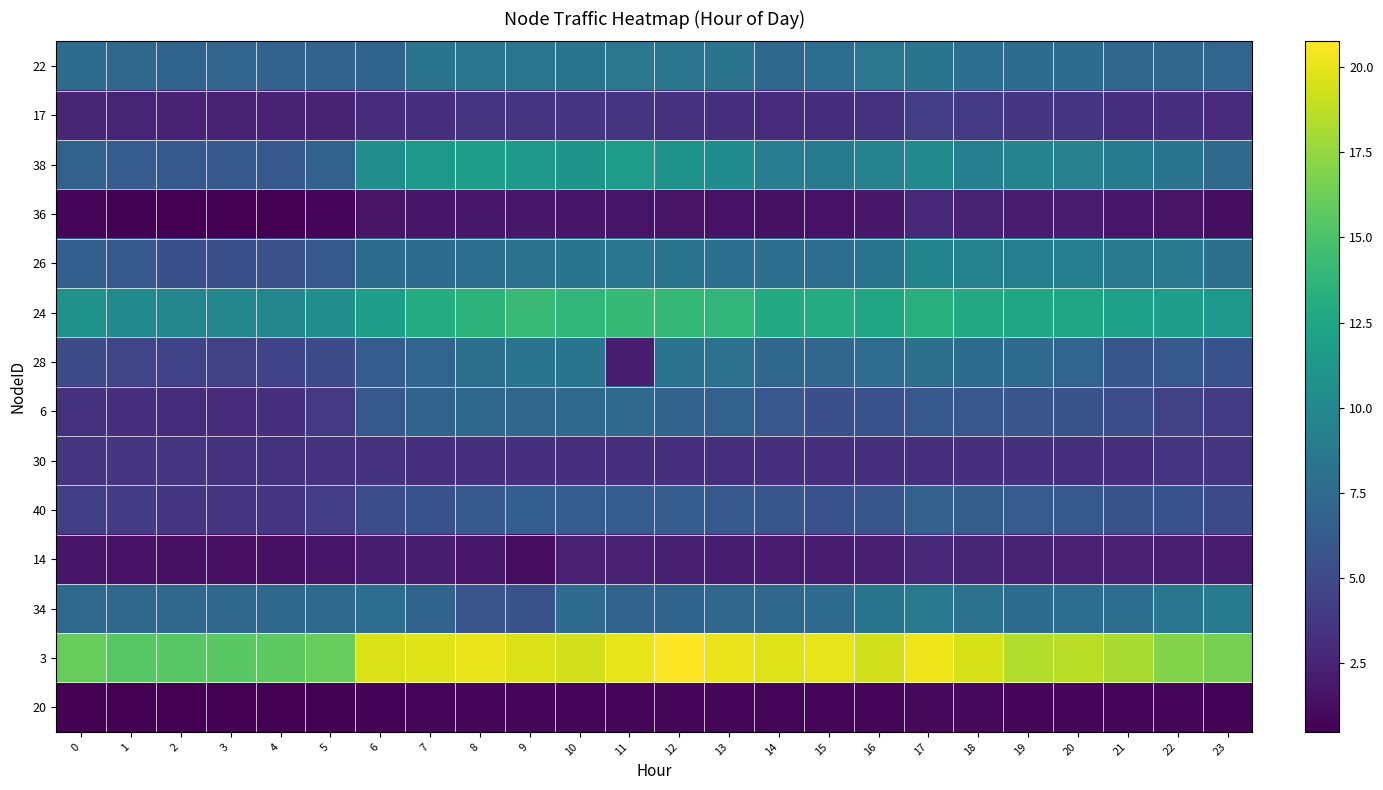

How many data points does each series have?

24